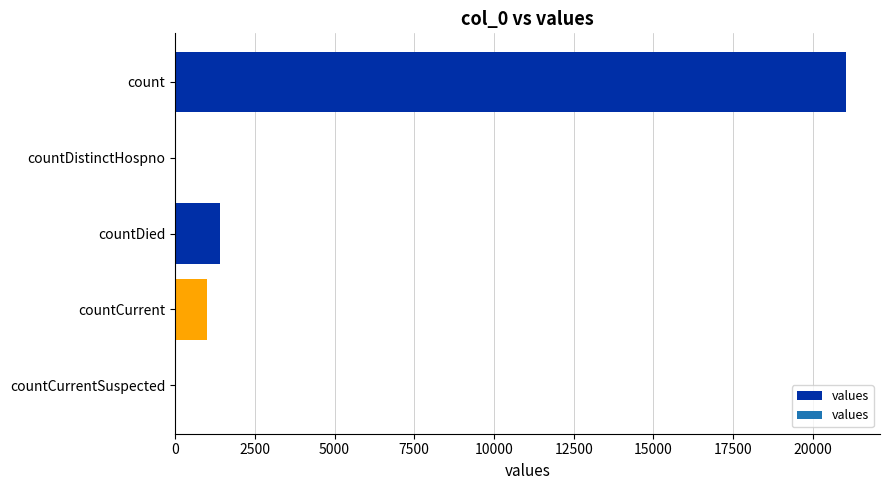

How many series are shown in this chart?

1